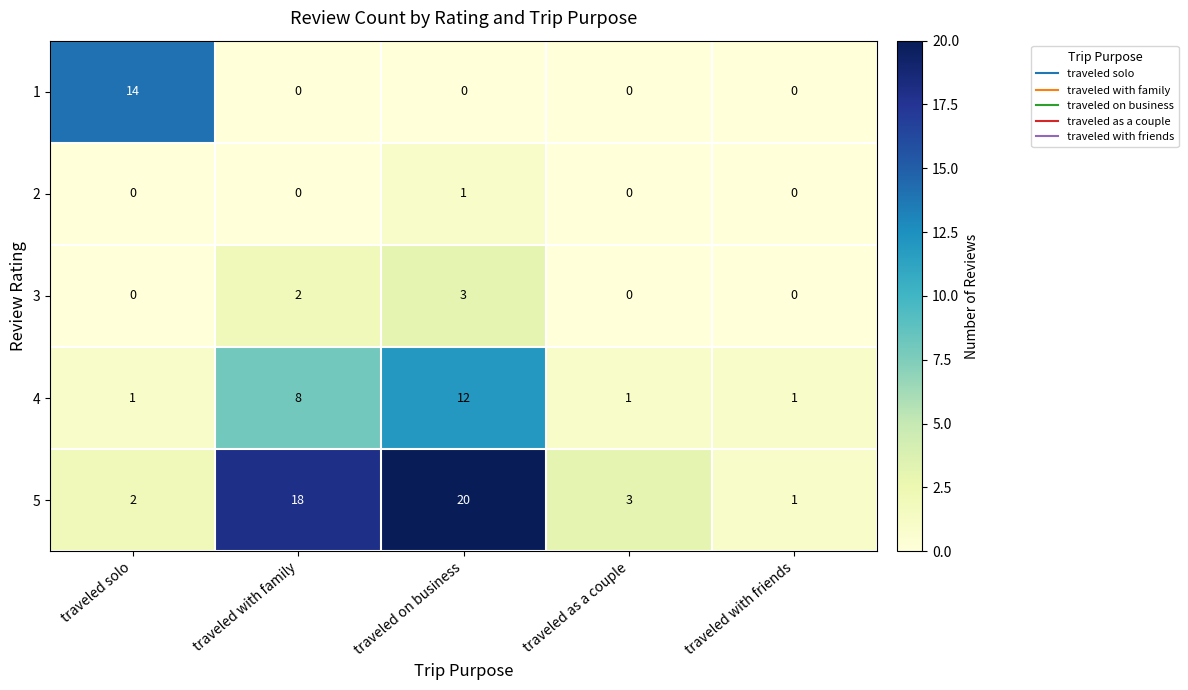

True or false: 5 has a value of 1 at traveled with friends.

True